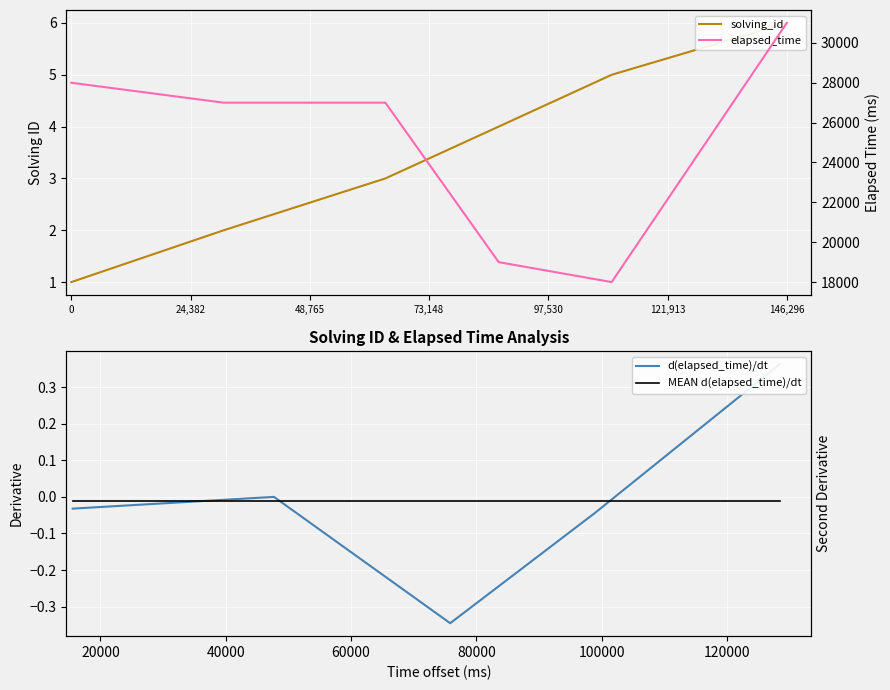

What is the value of the solving_id point at the 6th from the left?

6